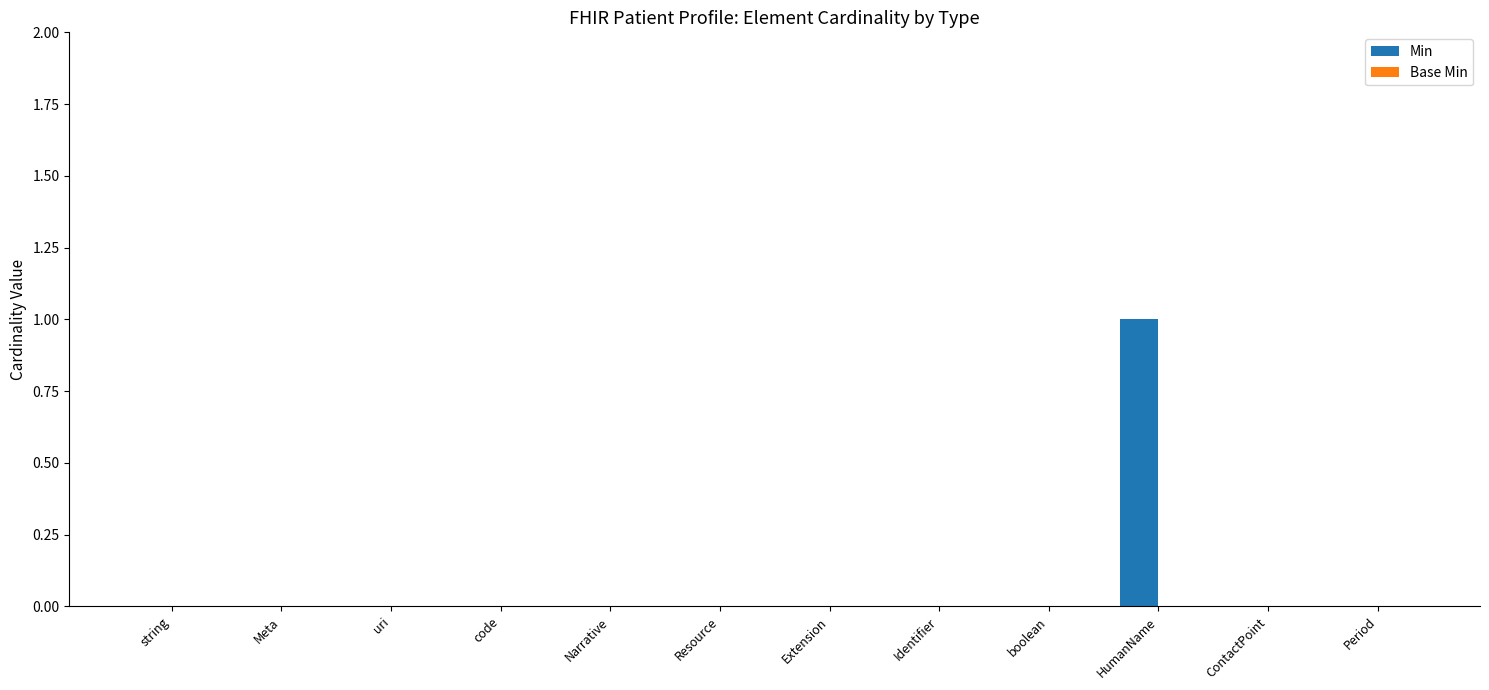

The value at Period is 0. True or false?

True